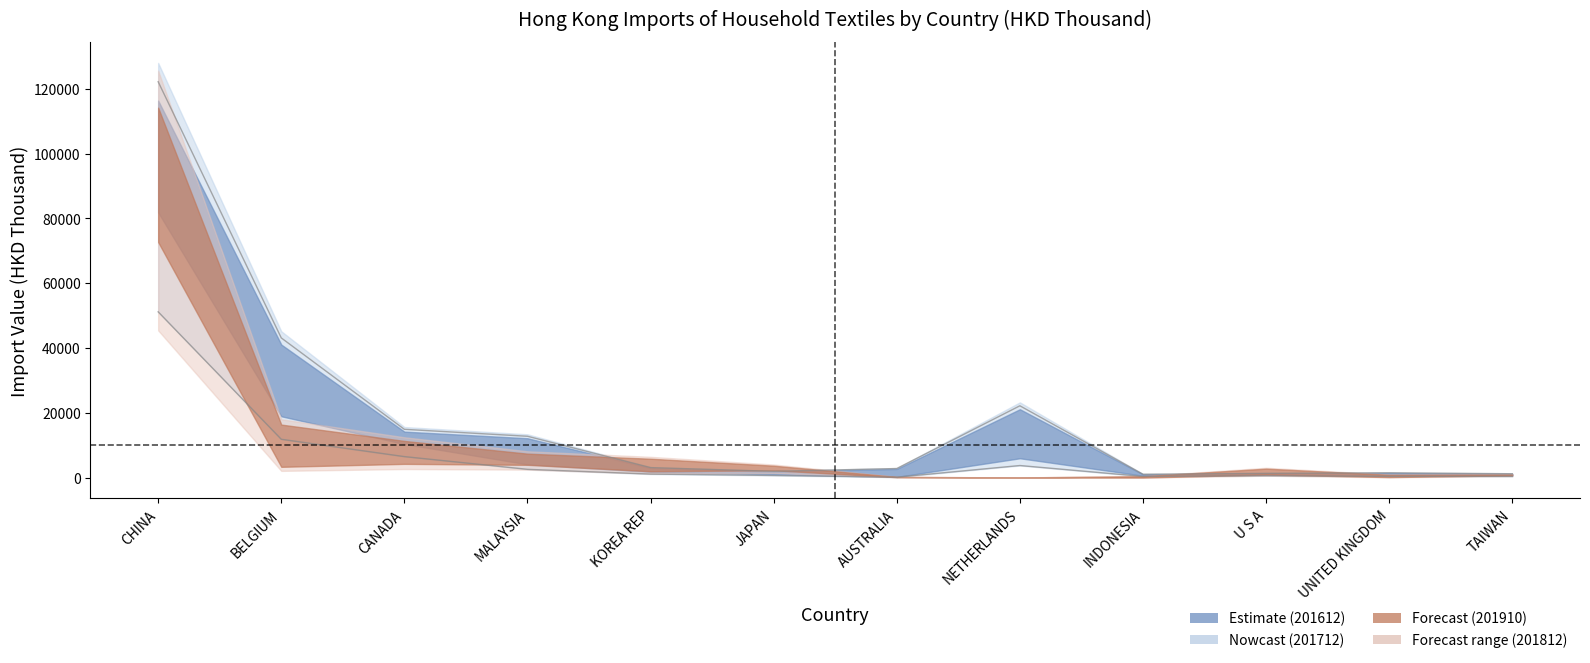

True or false: 201712 has a value of 1733.4 at TAIWAN.

False